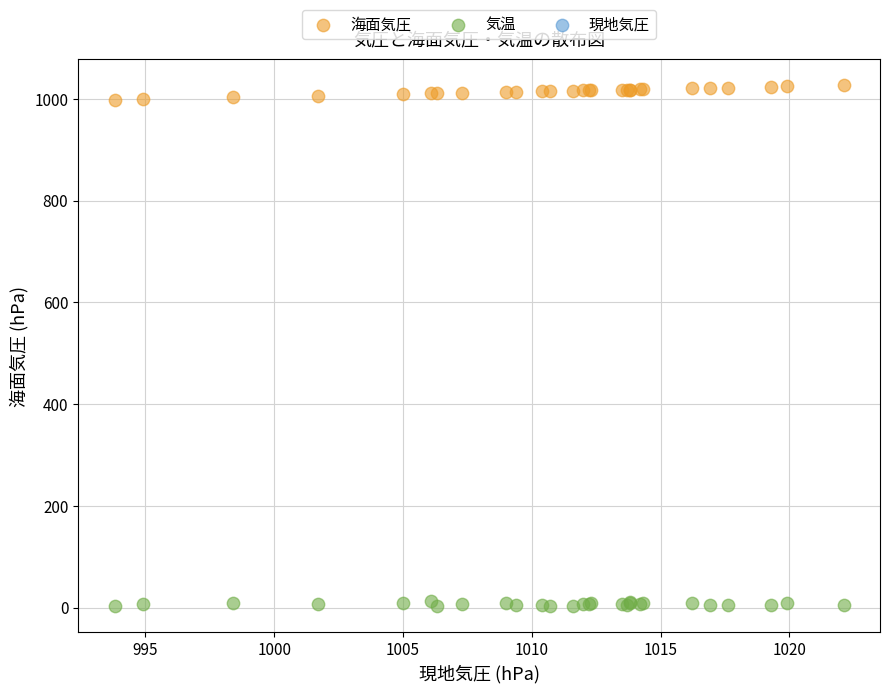

Which series reaches the minimum Y coordinate?

気温